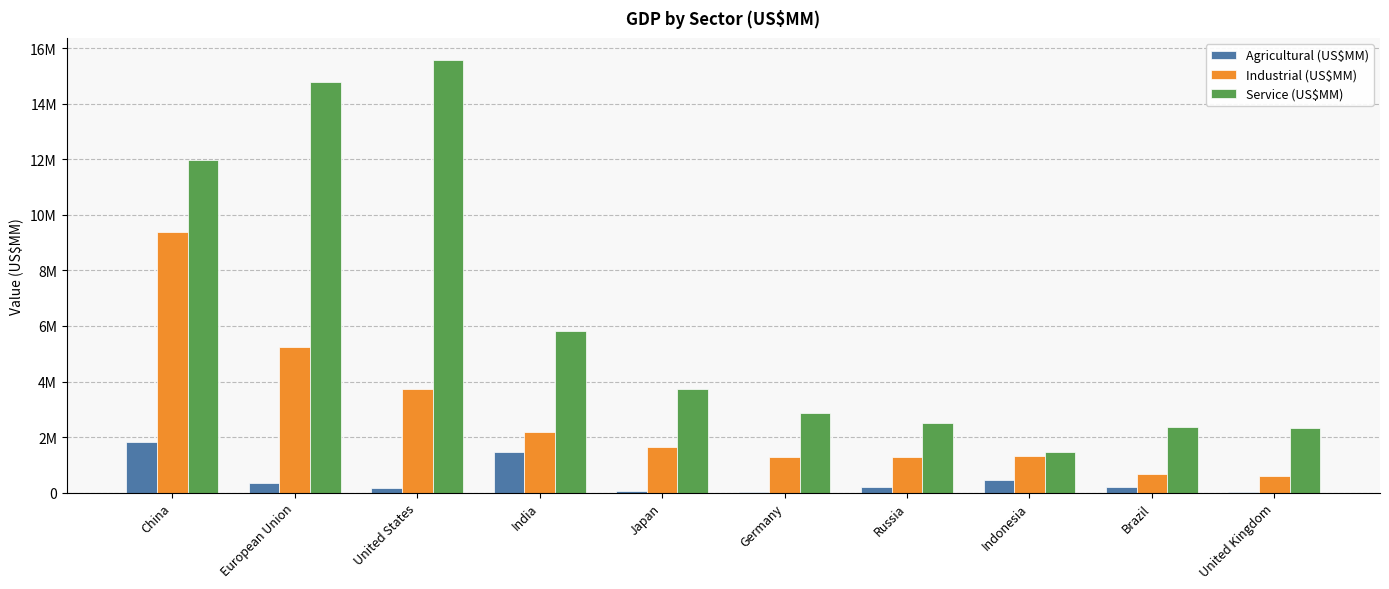

Between Germany and Indonesia, which series saw the biggest shift?

Service (US$MM)